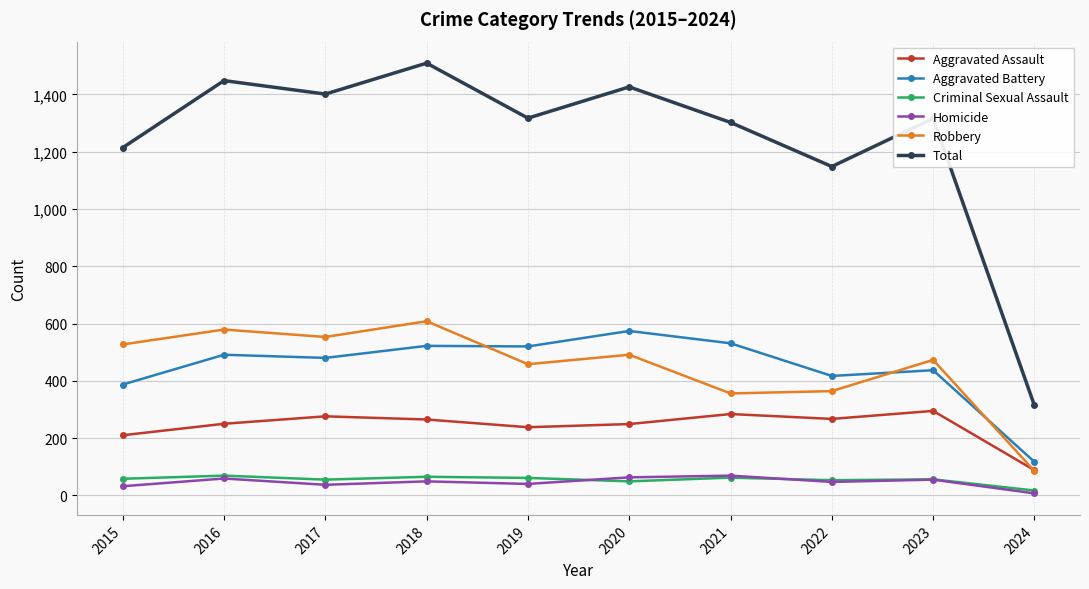

How many series are shown in this chart?

6